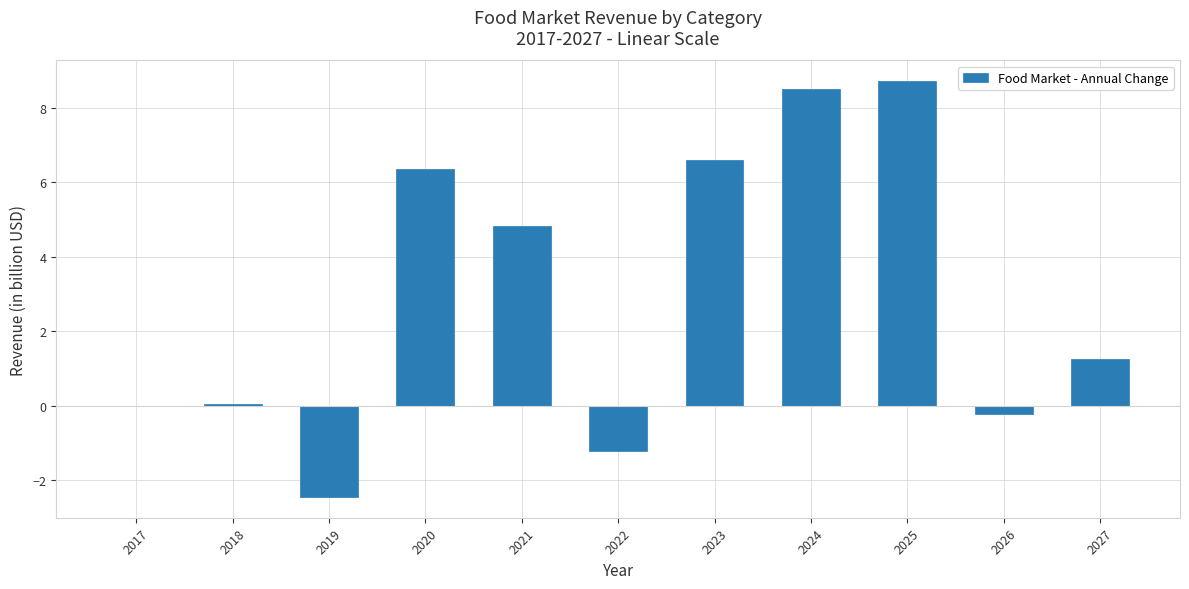

Is it true that the value at 2027 is 1.3?

True